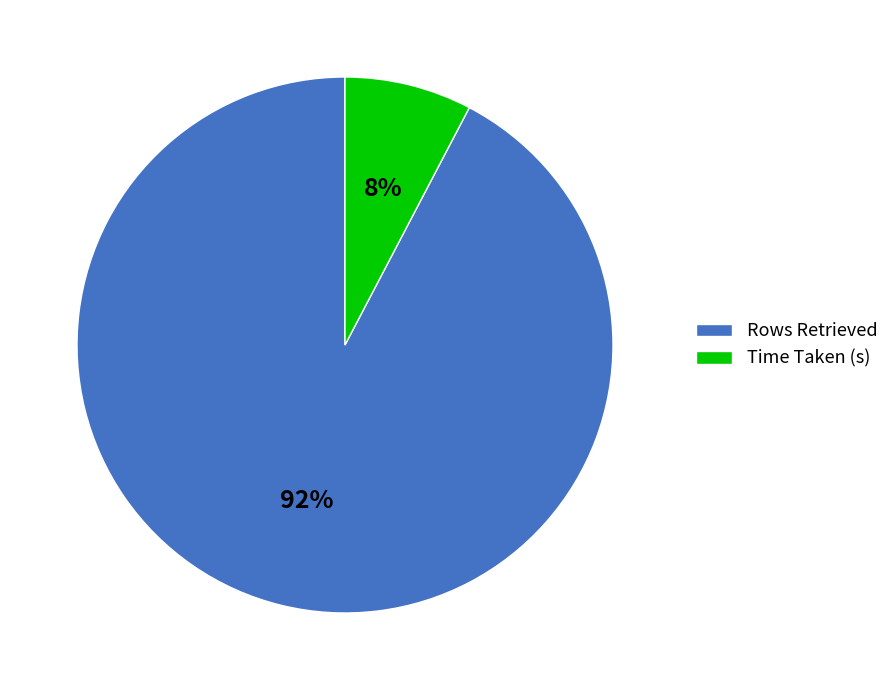

To the nearest percent, what is the combined percentage of Time Taken (s) and Rows Retrieved?

100%